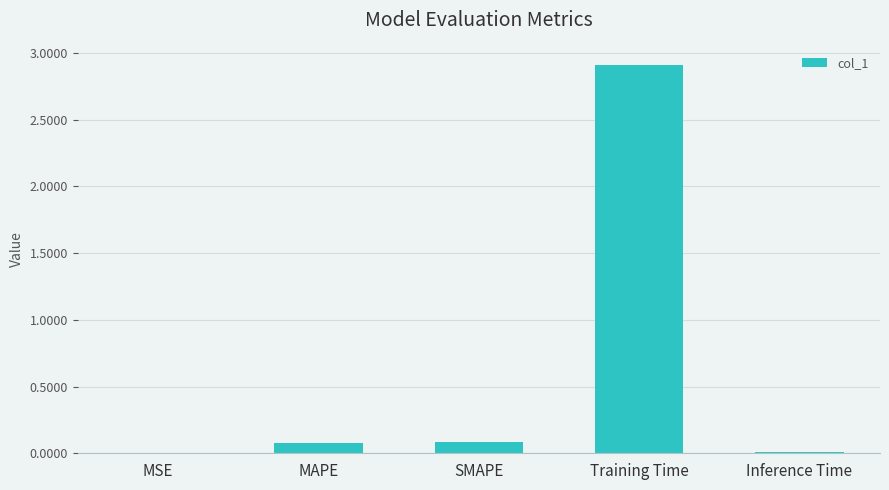

Is it true that the value at Training Time is 1.7?

False